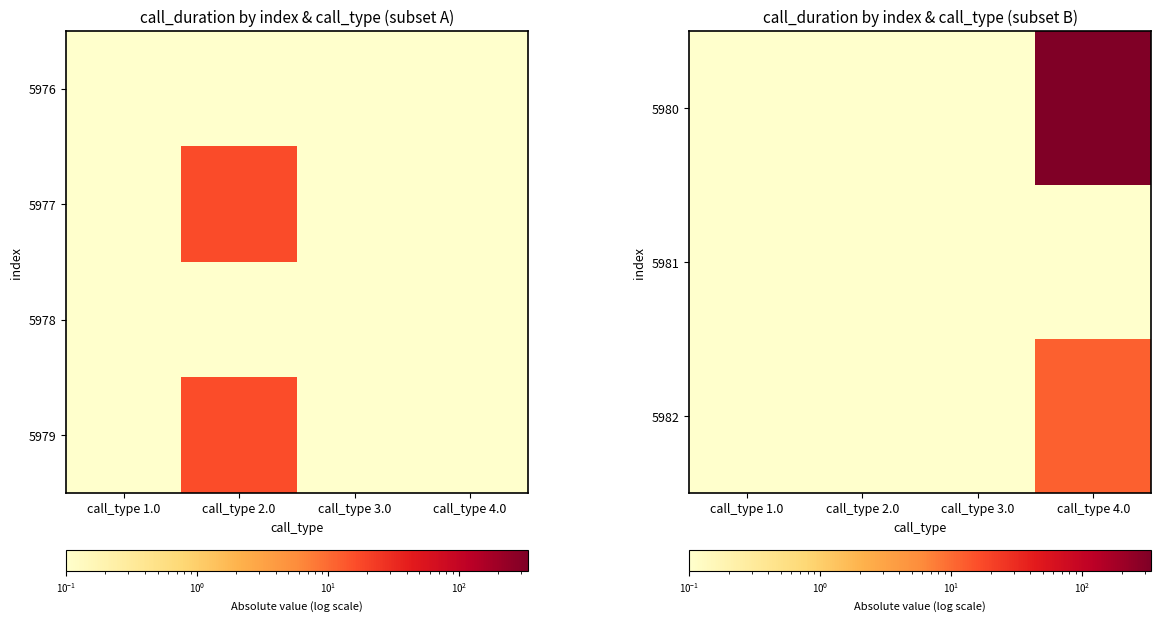

True or false: 5980 has a value of 0.1 at call_type 3.0.

True